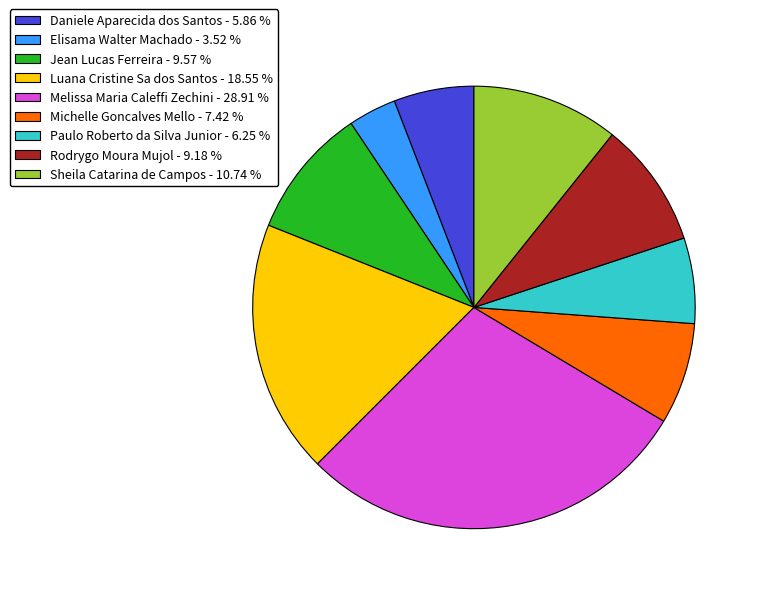

Is the sum of Melissa Maria Caleffi Zechini - 28.91 % and Michelle Goncalves Mello - 7.42 % greater than half?

No